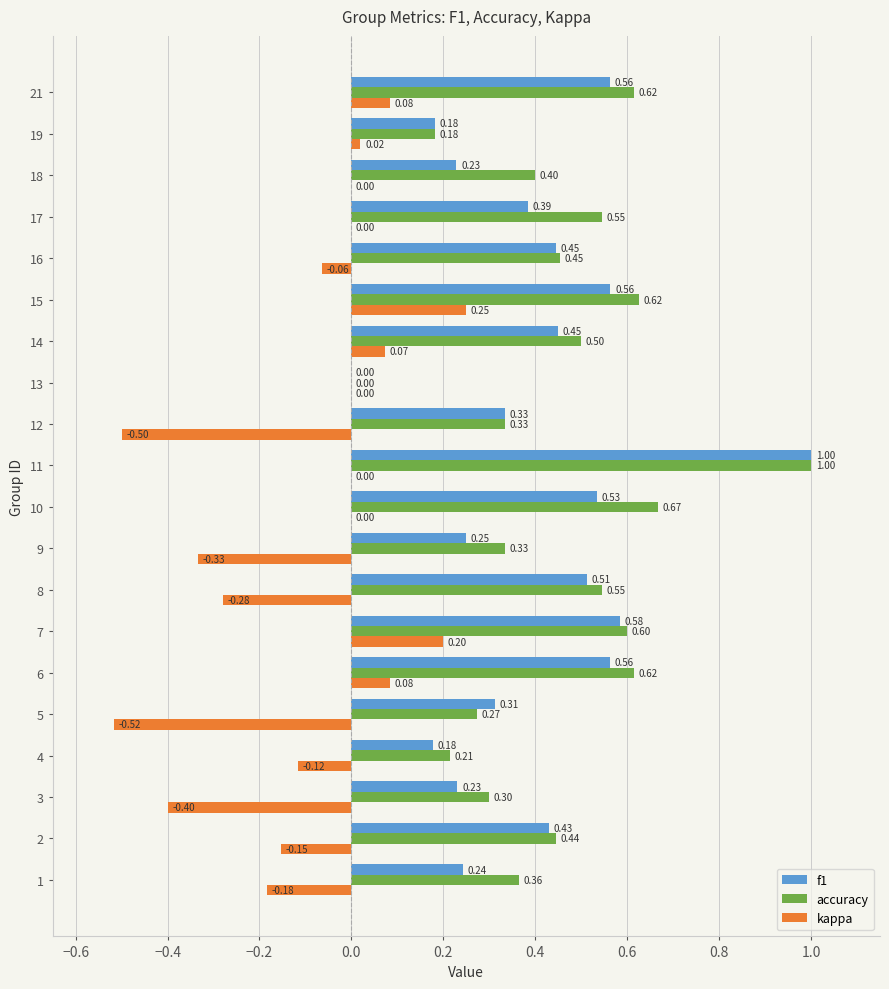

Which series has the largest total across all categories?

accuracy